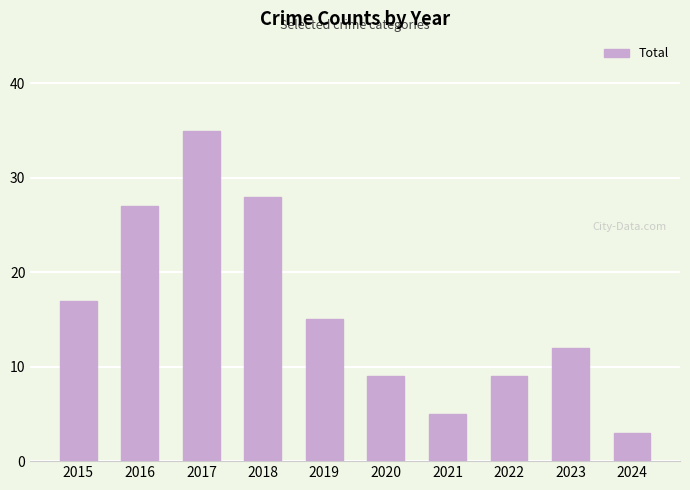

At which label does the data first exceed 15?

2015